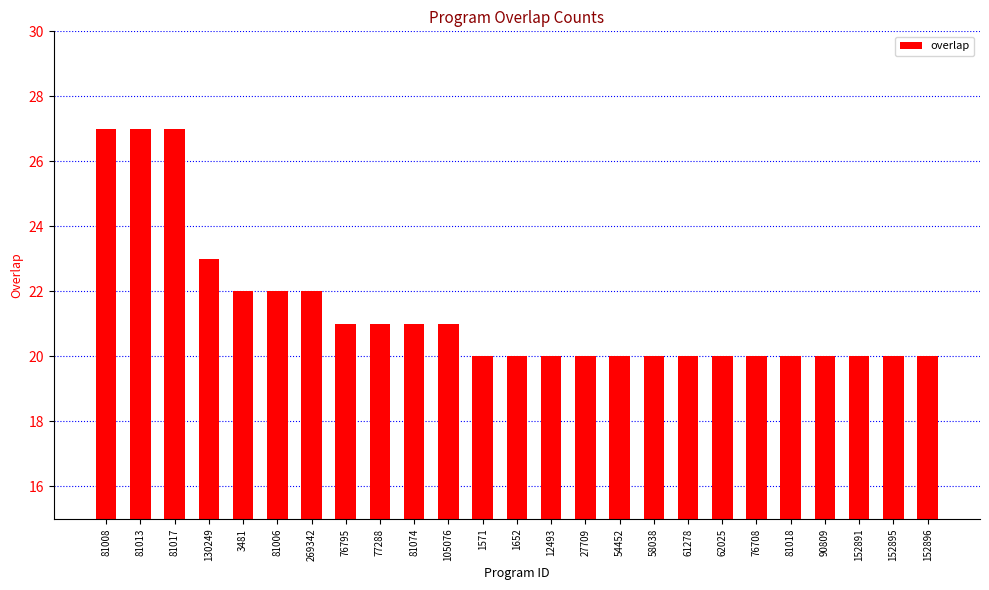

What is the value of the 18th bar from the left?

20